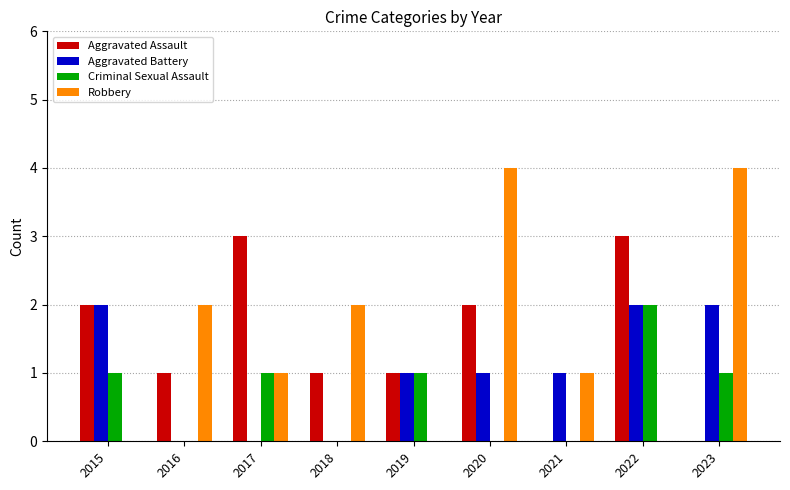

True or false: Aggravated Battery has a value of -1 at 2018.

False